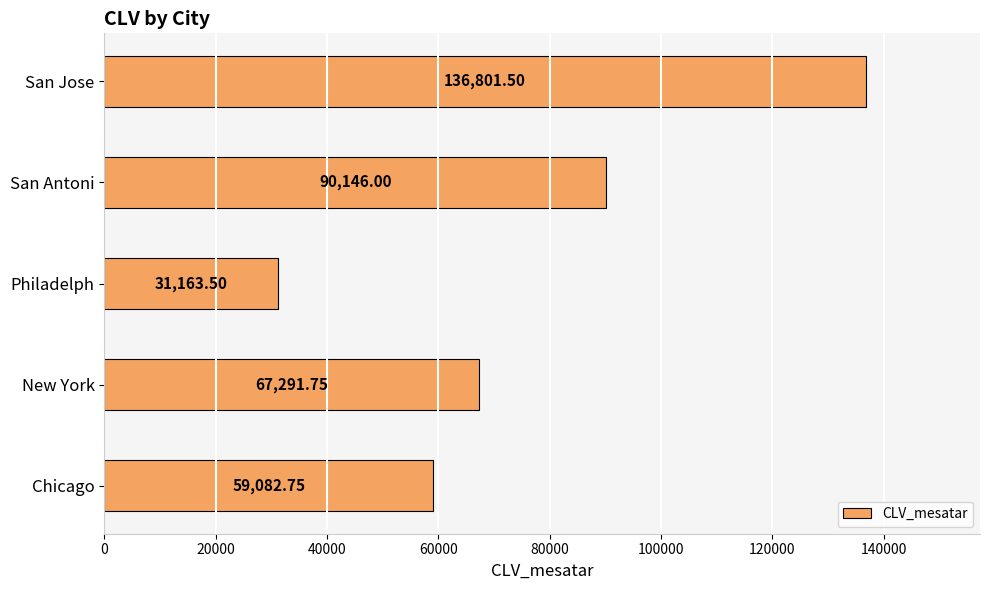

List the labels in order of value, largest first.

San Jose, San Antoni, New York, Chicago, Philadelph